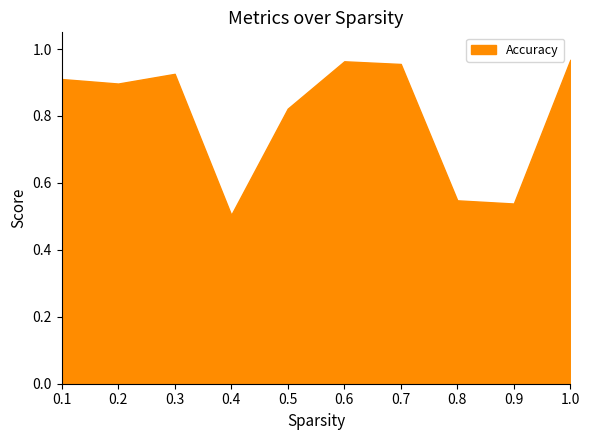

The value at 0.4 is 0.5. True or false?

True